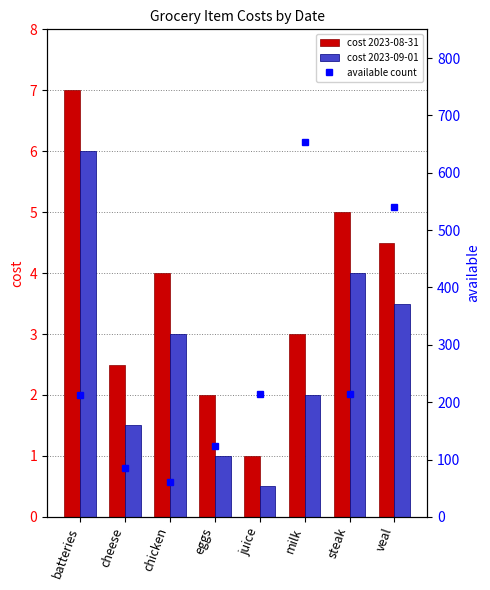

Where is available count nearest to the value 357?

juice